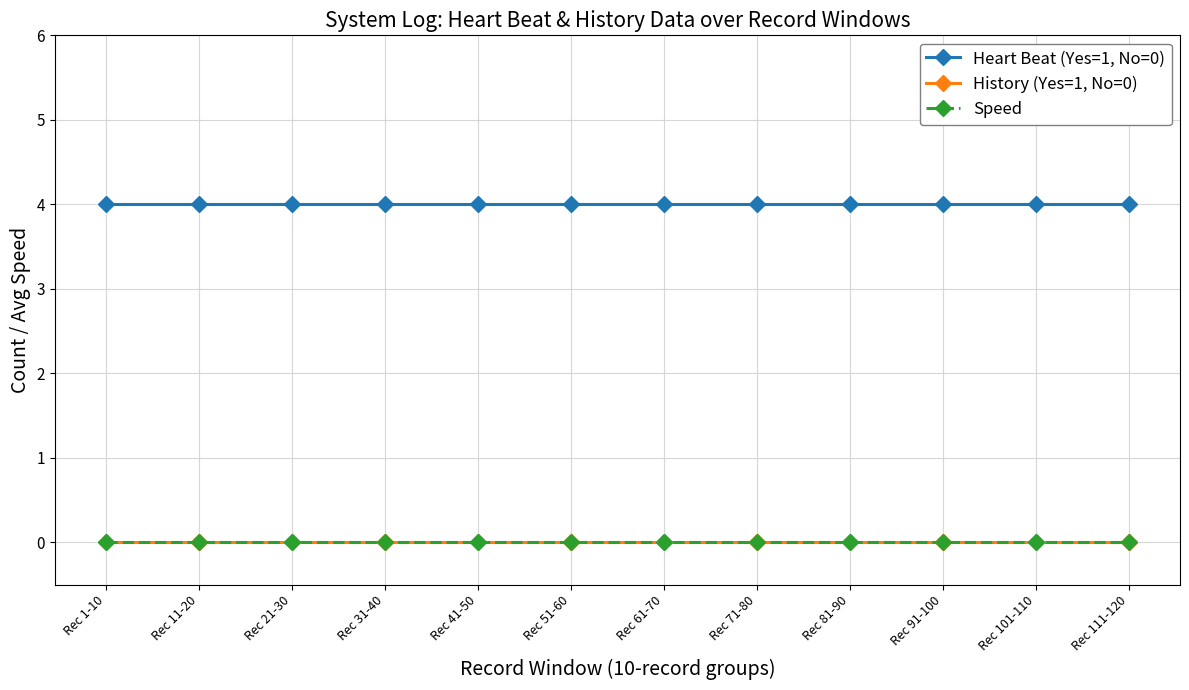

Is it true that Heart Beat (Yes=1, No=0) equals 4 at Rec 101-110?

True